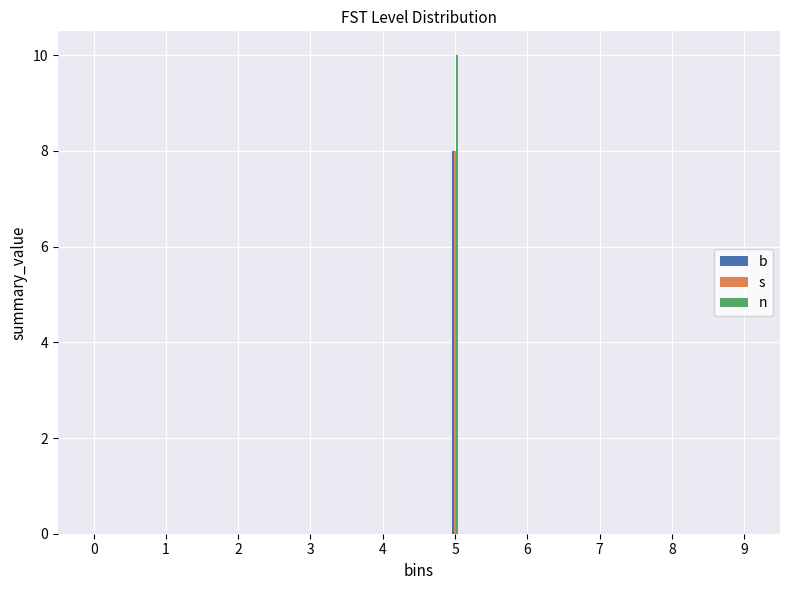

Reading left to right, transcribe all the data shown in this chart.

b: 0=0	1=0	2=0	3=0	4=0	5=8	6=0	7=0	8=0	9=0
s: 0=0	1=0	2=0	3=0	4=0	5=8	6=0	7=0	8=0	9=0
n: 0=0	1=0	2=0	3=0	4=0	5=10	6=0	7=0	8=0	9=0